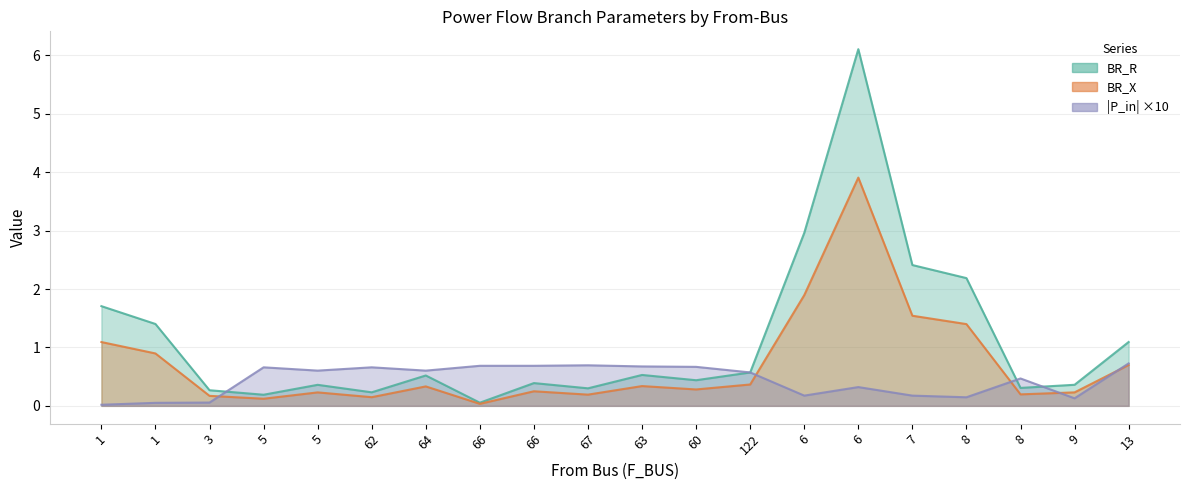

What are all the series names shown in the legend?

BR_R, BR_X